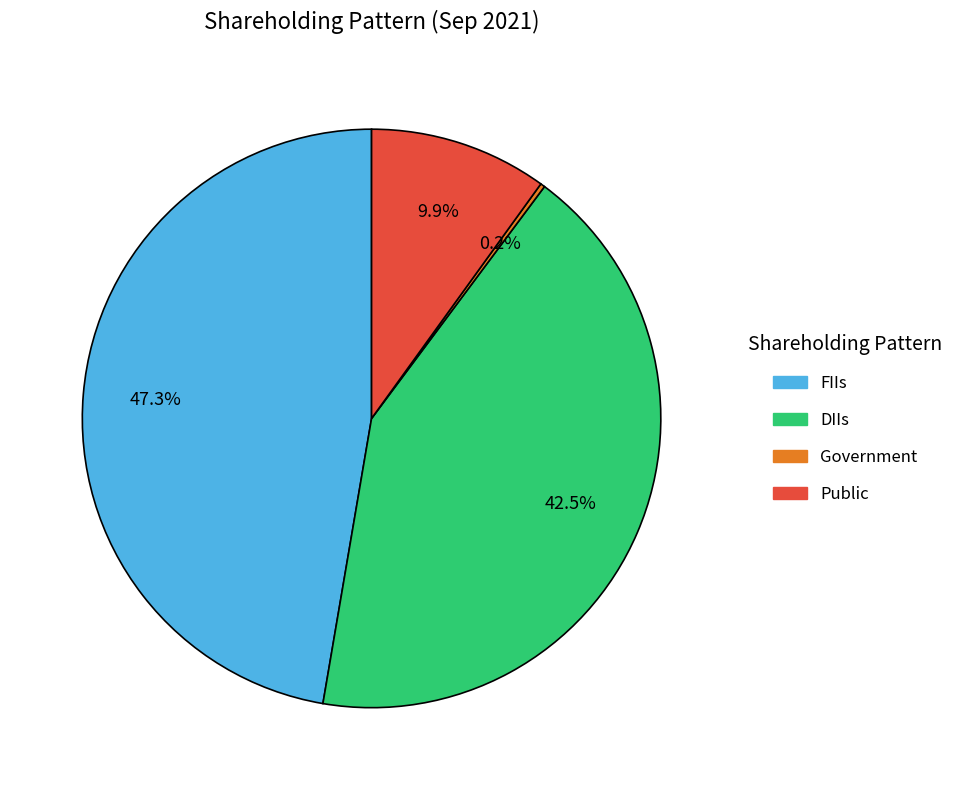

Approximately how many times larger is the value at FIIs compared to DIIs?

1.1